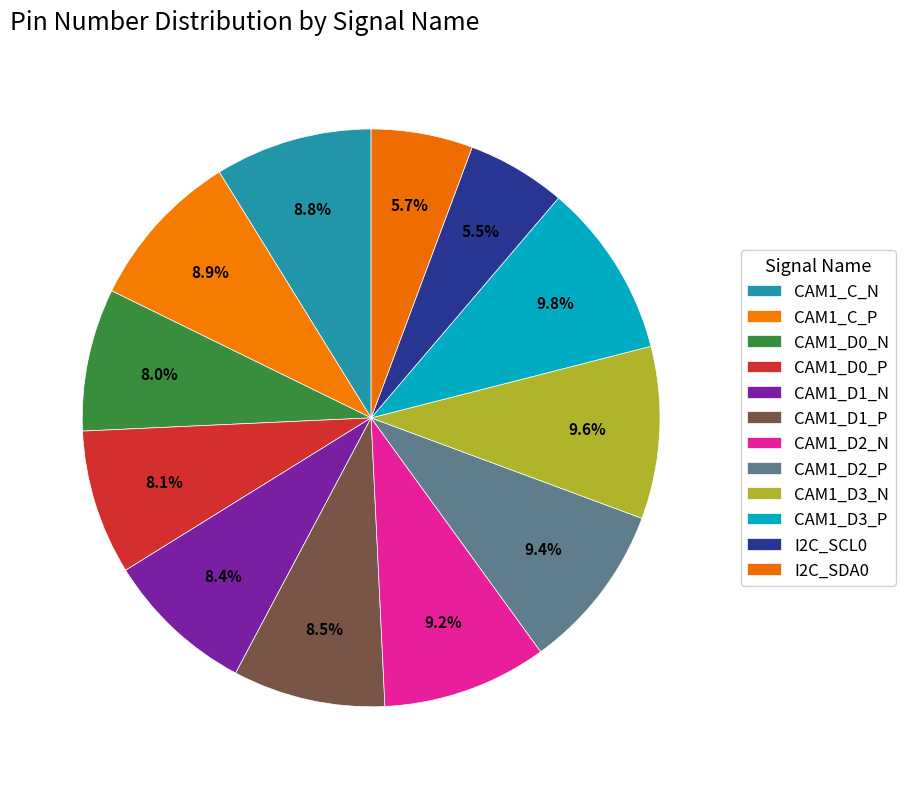

Does any single category account for the majority?

No